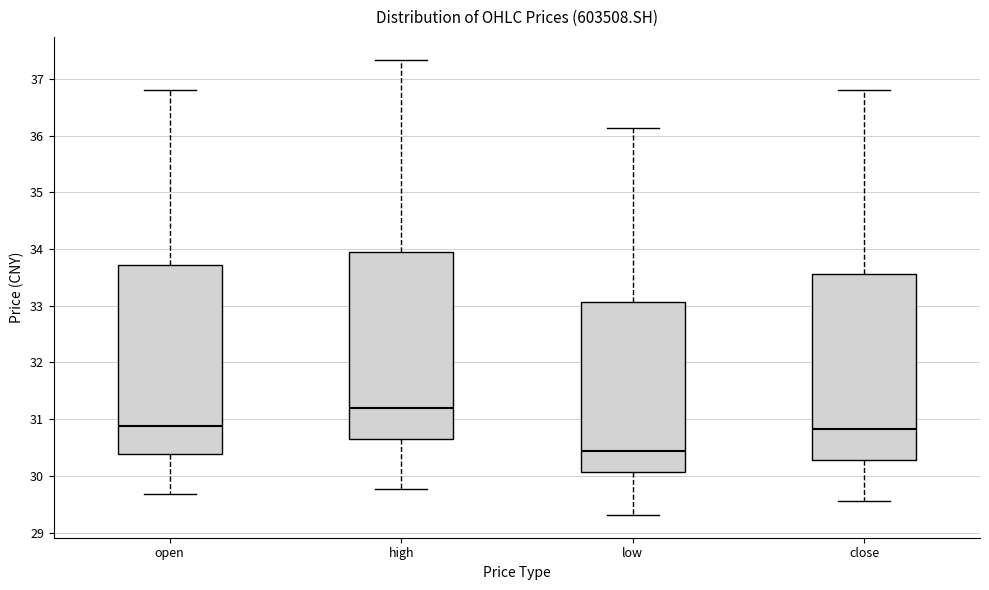

Reading left to right, transcribe this box plot: for each box, give where its median line is, the range the box spans, and where its two whiskers end, as read against the y-axis. The values are not printed on the chart, so give them approximately, as read against the axis.

open: median 30.9, box 30.4 to 33.7, whiskers 29.7 to 36.8
high: median 31.2, box 30.7 to 33.9, whiskers 29.8 to 37.3
low: median 30.4, box 30.1 to 33.1, whiskers 29.3 to 36.1
close: median 30.8, box 30.3 to 33.6, whiskers 29.6 to 36.8